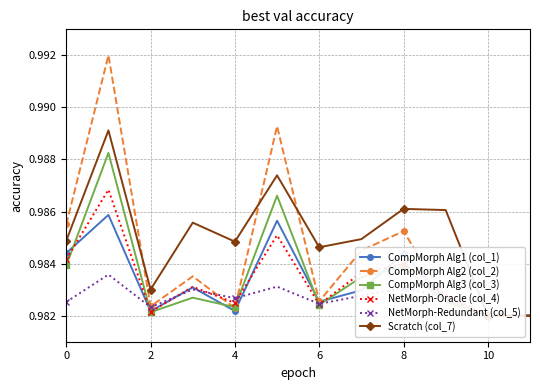

What is the label of the 6th point from the left?

10